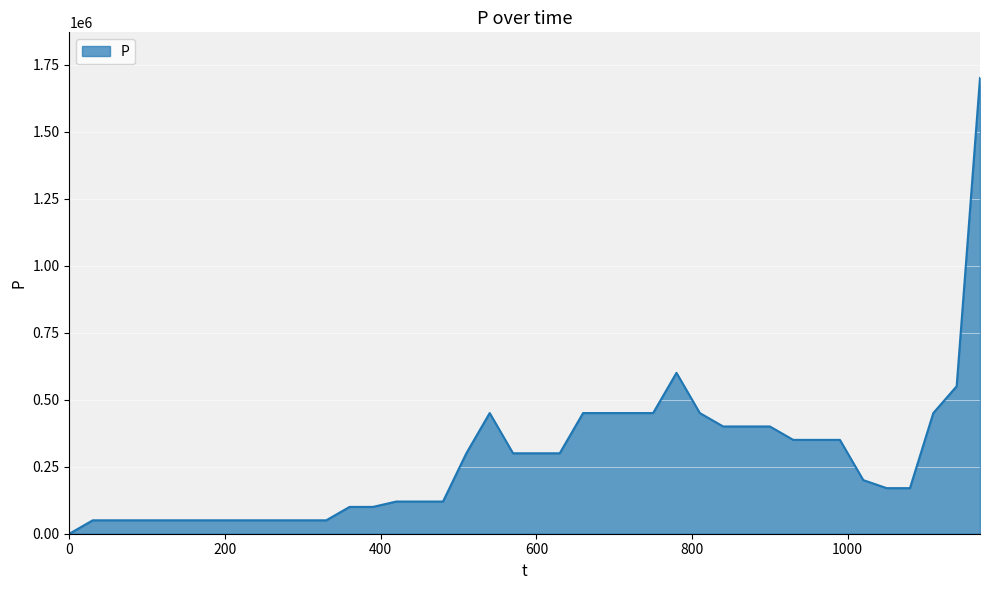

What is the greatest value displayed?

1700000